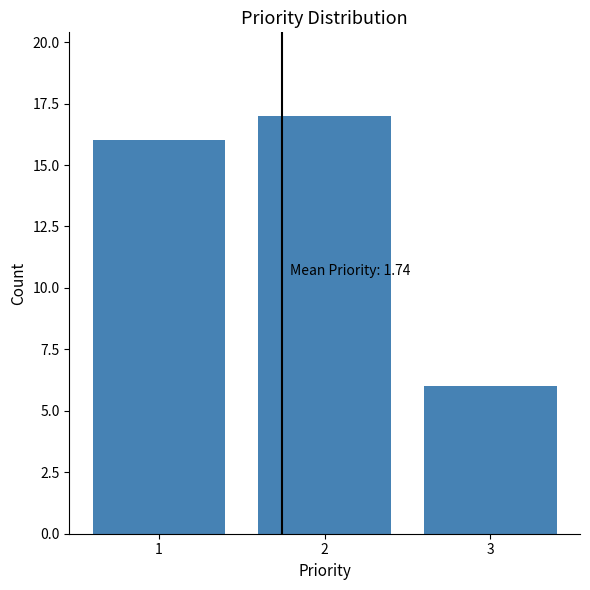

Reading left to right, list all the values displayed in this chart.

1=16	2=17	3=6